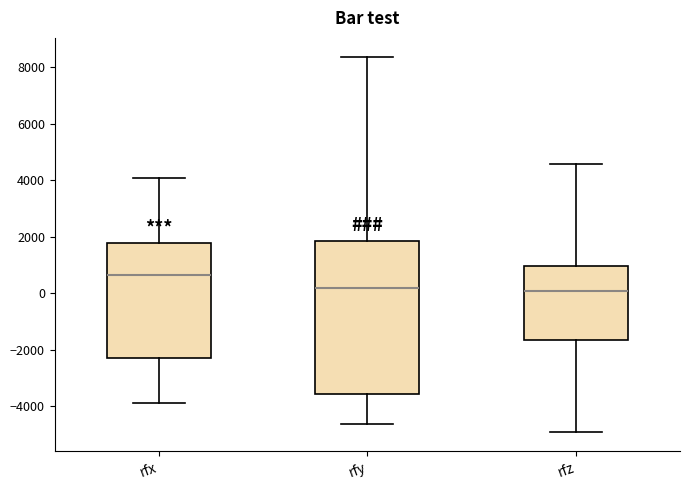

Reading left to right, transcribe this box plot: for each box, give where its median line is, the range the box spans, and where its two whiskers end, as read against the y-axis. The values are not printed on the chart, so give them approximately, as read against the axis.

rfx: median 600, box -2200 to 1800, whiskers -3800 to 4000
rfy: median 200, box -3600 to 1800, whiskers -4600 to 8400
rfz: median 0, box -1600 to 1000, whiskers -5000 to 4600